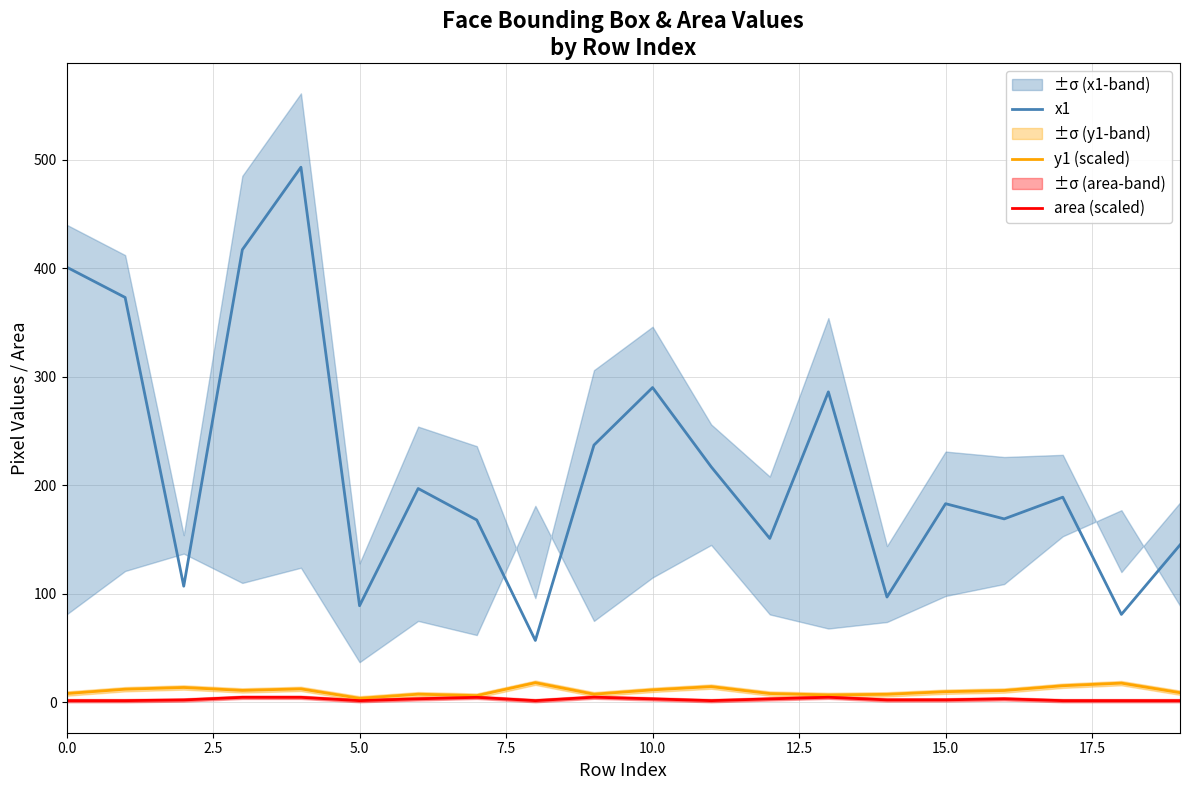

What is the sum of all area (scaled) values?

55.5